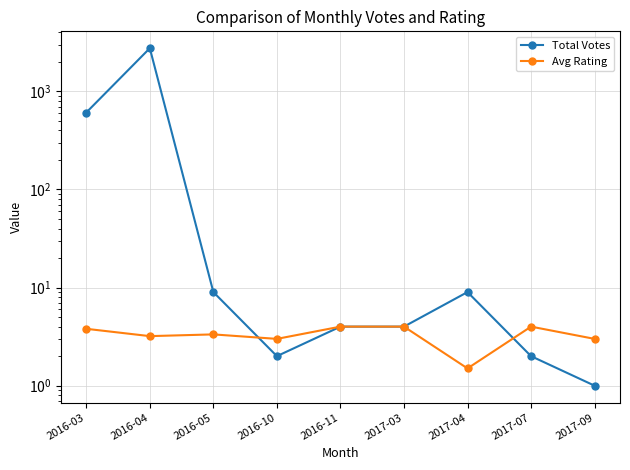

What is the difference between the second highest and second lowest values in the Total Votes series?

607.0